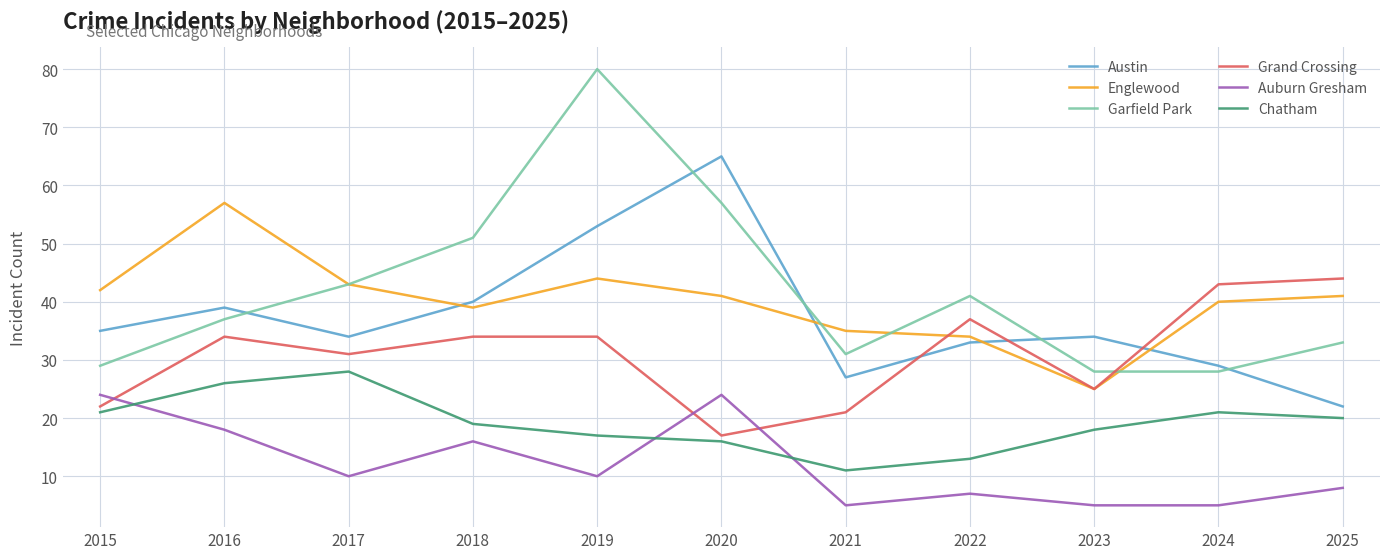

The Austin series shows 50 at 2017. True or false?

False